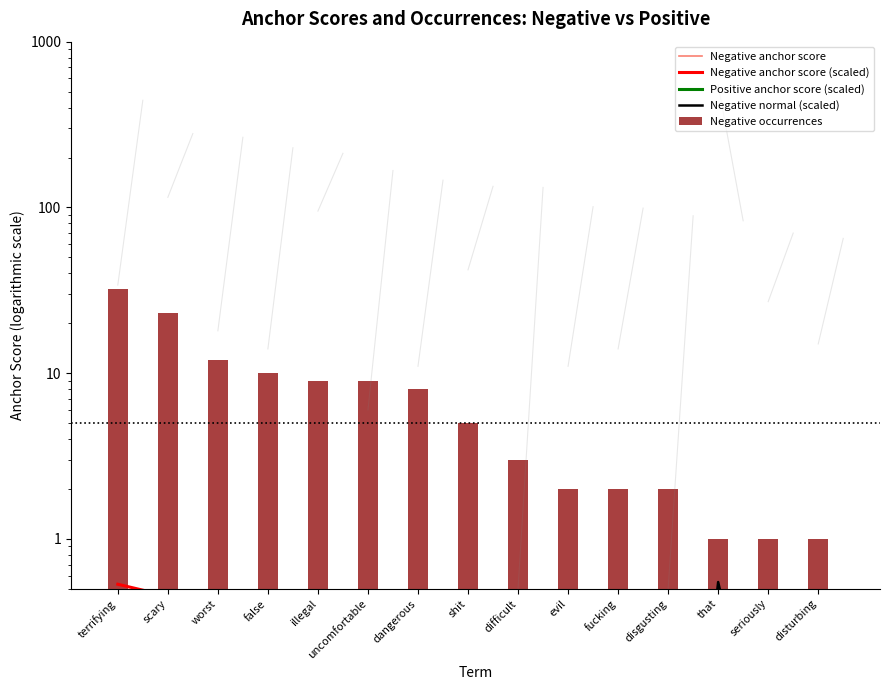

Which category has the highest value across all series?

terrifying